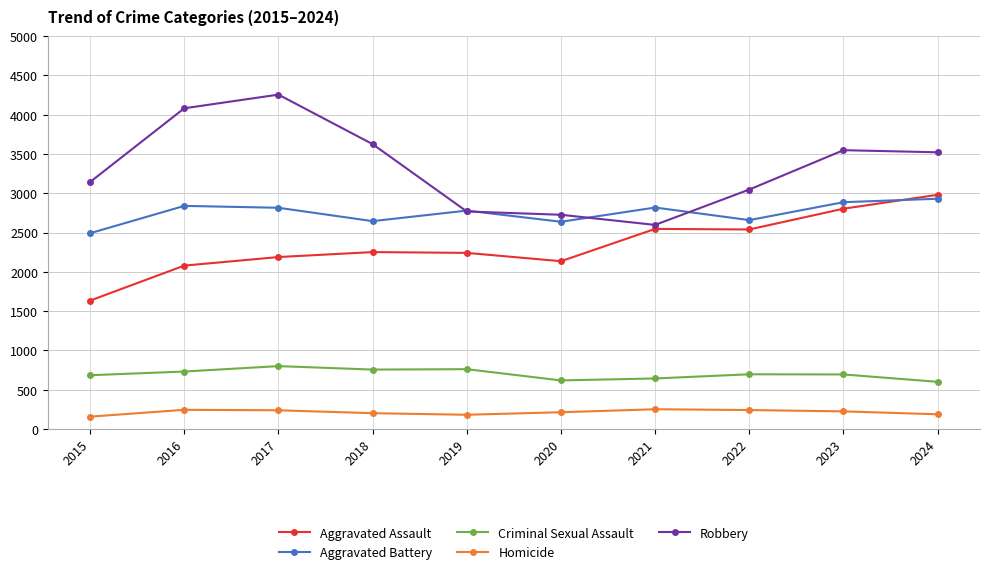

How many lines are shown in the chart?

5